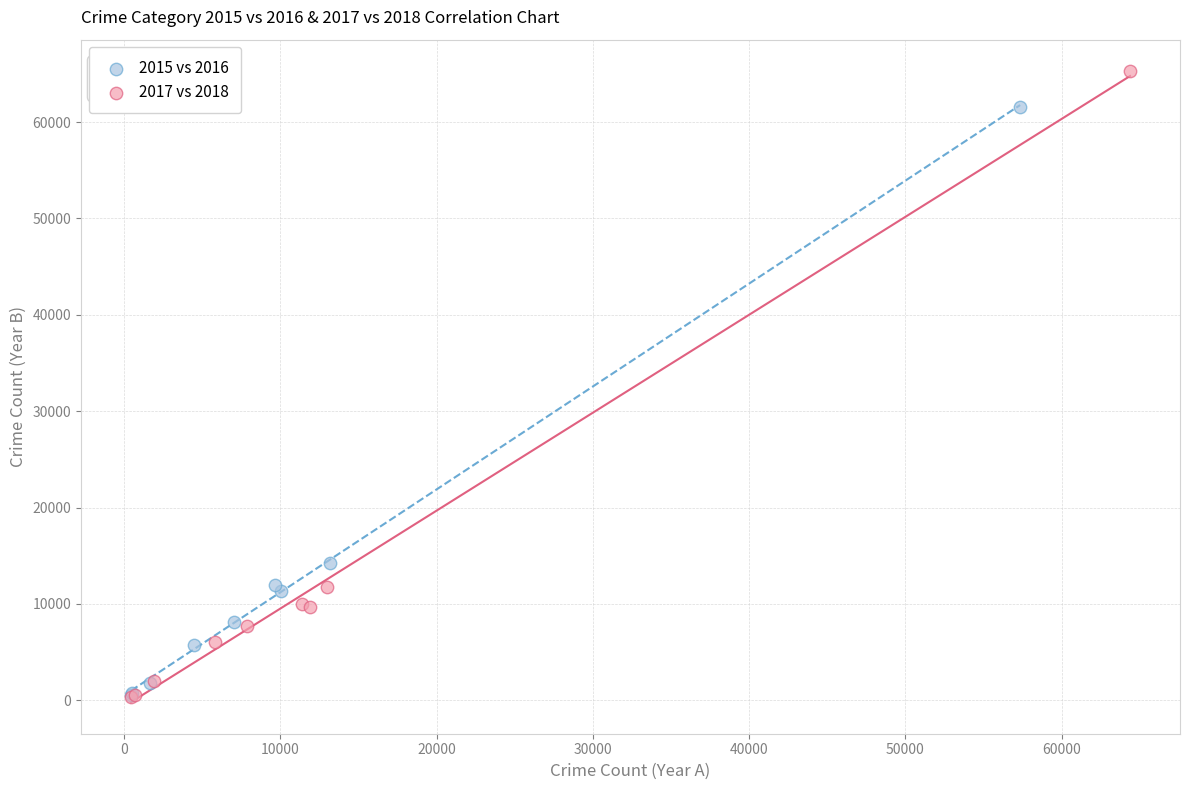

Which series has the widest spread of Y values?

2017 vs 2018